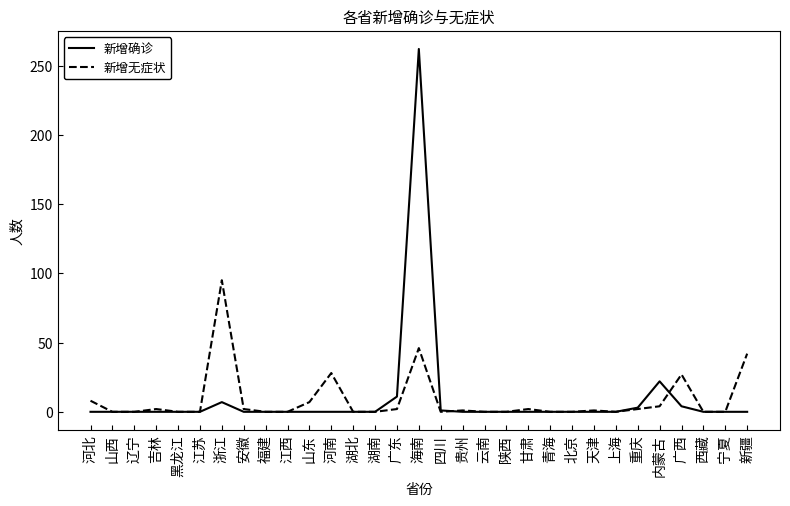

At how many categories does at least one series exceed 205?

1